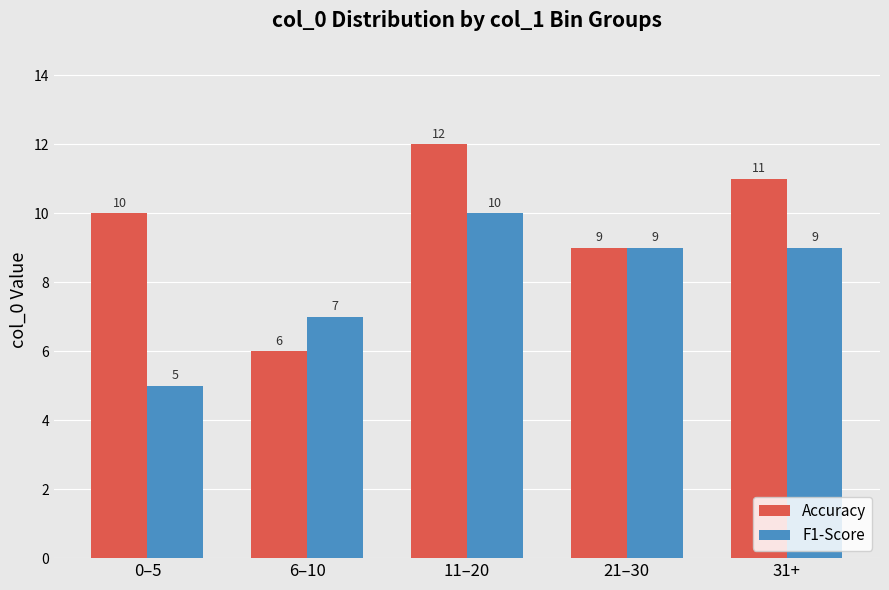

Where is F1-Score nearest to the value 7?

6–10